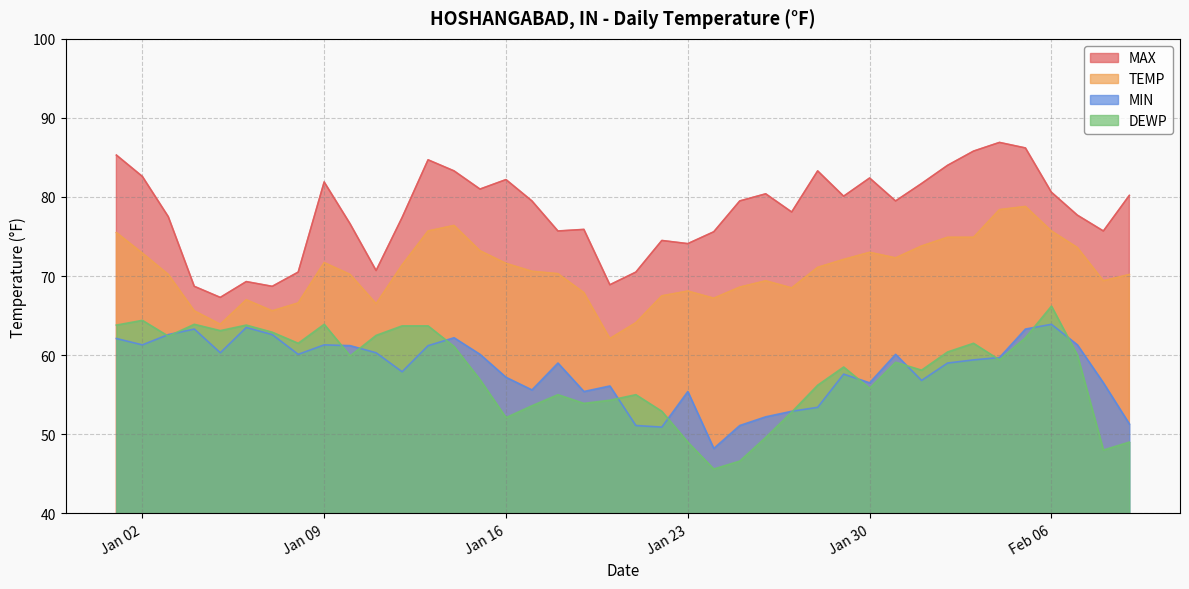

Where does the DEWP series first go above 59?

2024-01-01